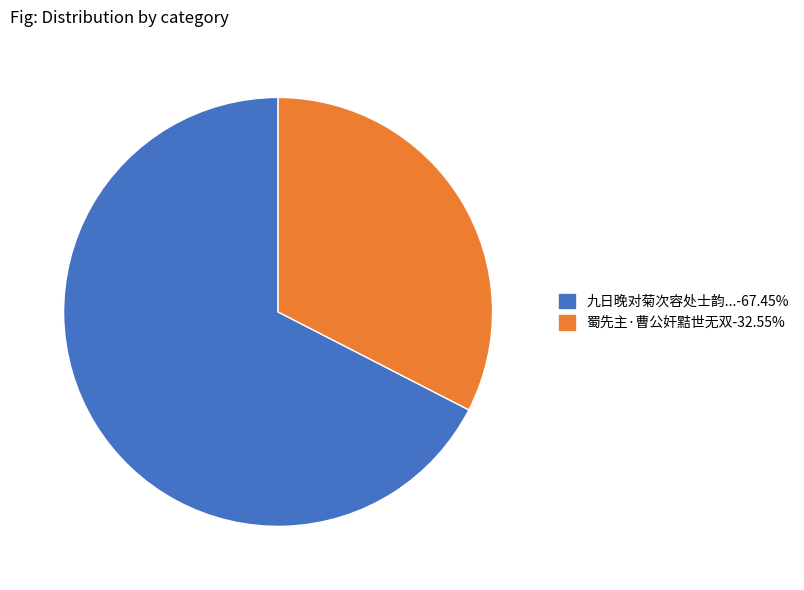

How many segments does this pie chart have?

2